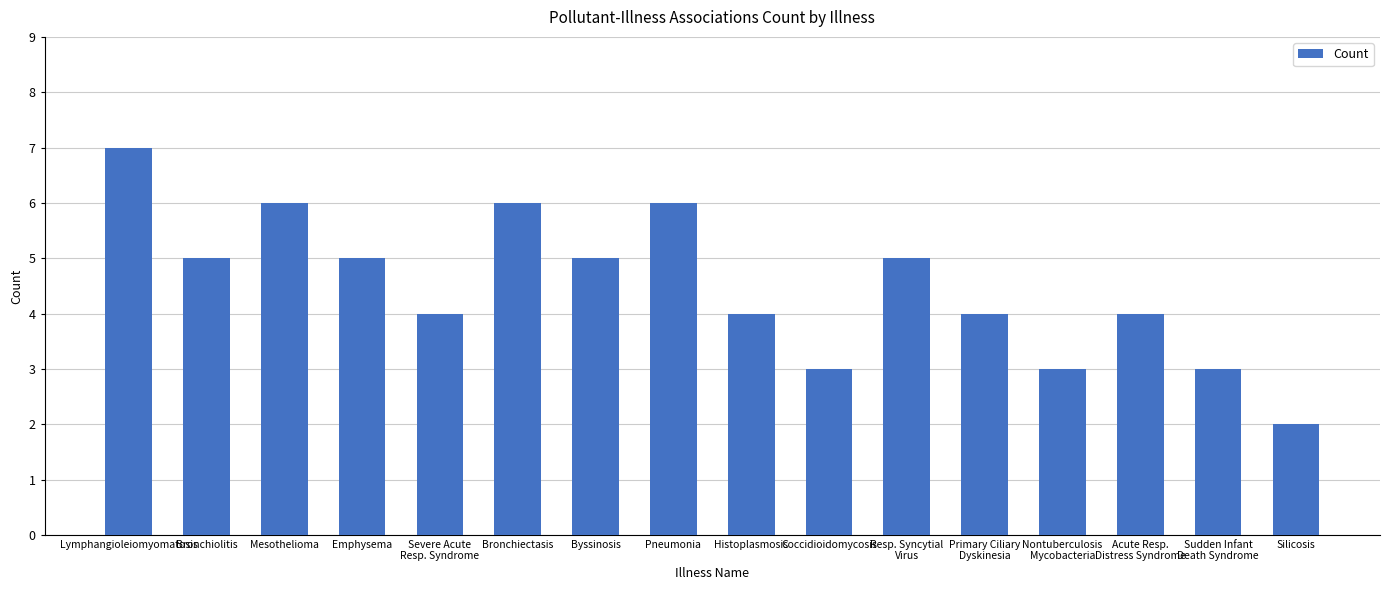

Is it true that the value at Emphysema is 8?

False